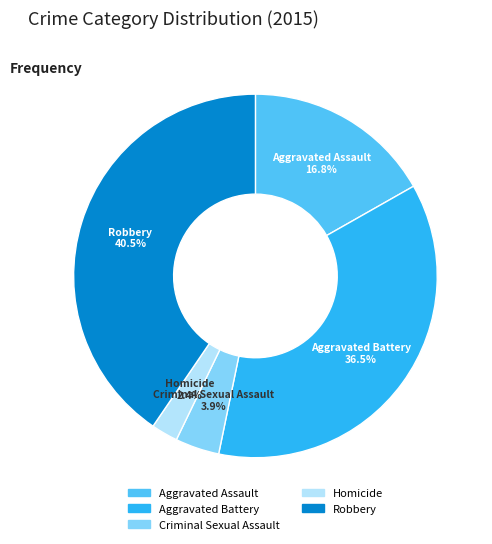

What is the ratio of the value at Aggravated Assault to the value at Criminal Sexual Assault?

4.3